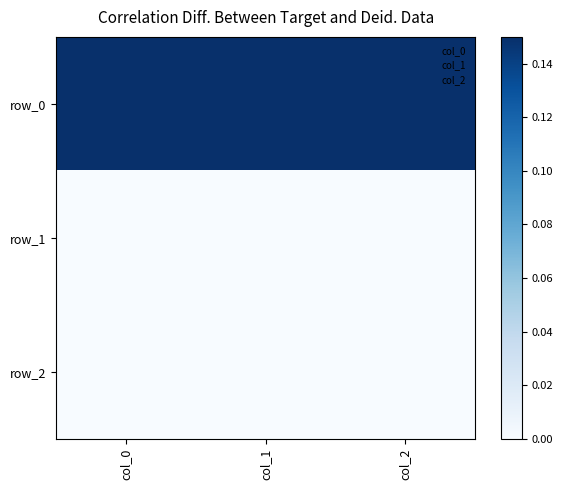

What is the total value across all series at col_1?

1.0